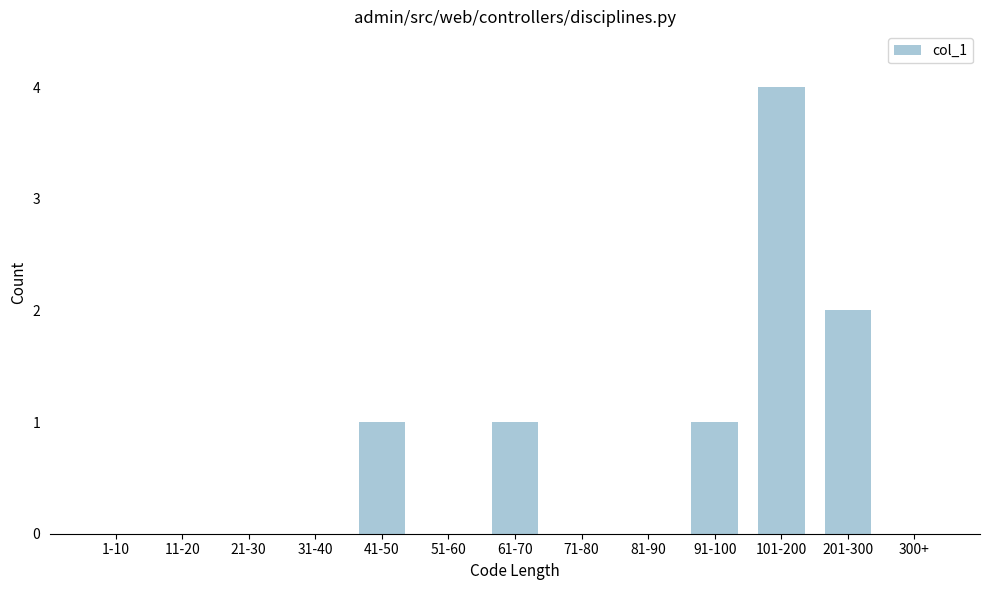

Reading right to left, what are all the values shown in this chart?

300+=0	201-300=2	101-200=4	91-100=1	81-90=0	71-80=0	61-70=1	51-60=0	41-50=1	31-40=0	21-30=0	11-20=0	1-10=0